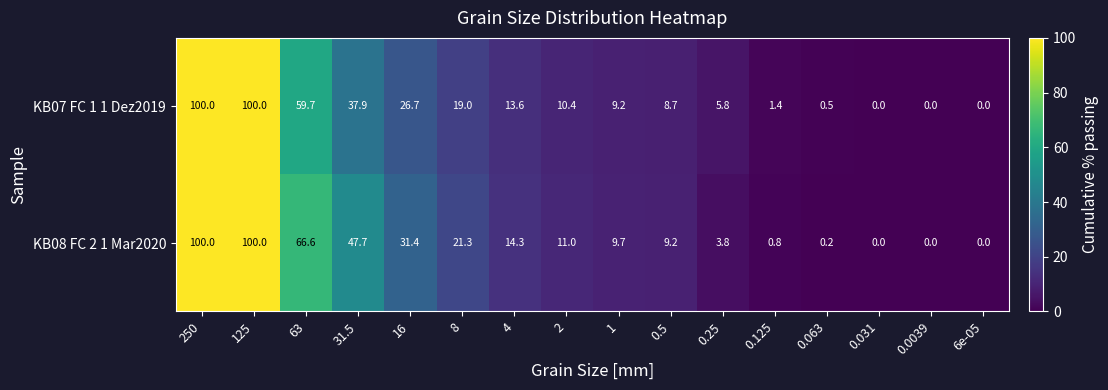

What is the maximum value for KB08 FC 2 1 Mar2020?

100.0